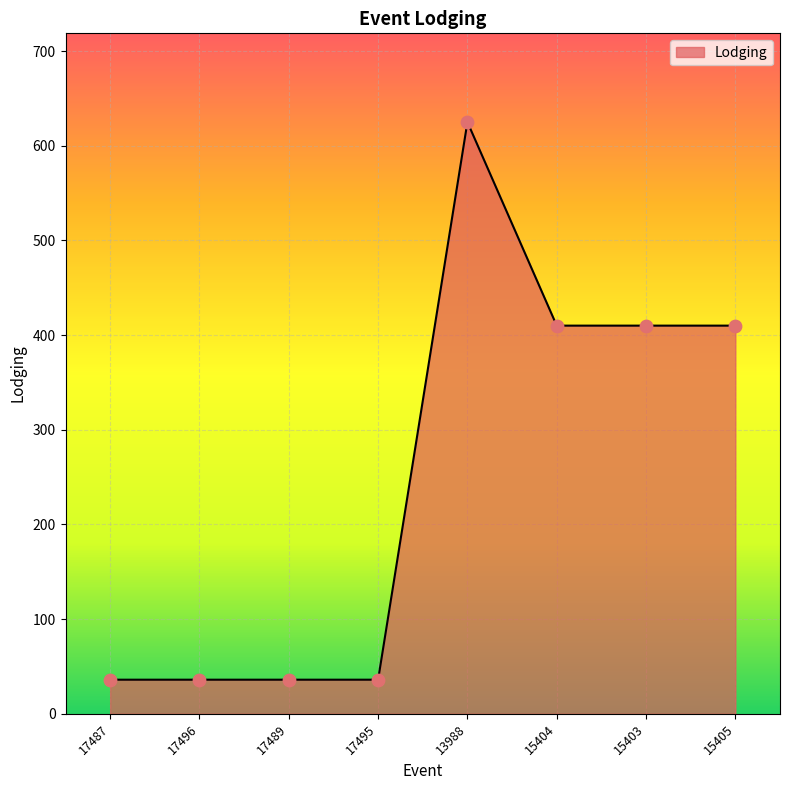

Approximately how many times larger is the value at 17496 compared to 15404?

0.1